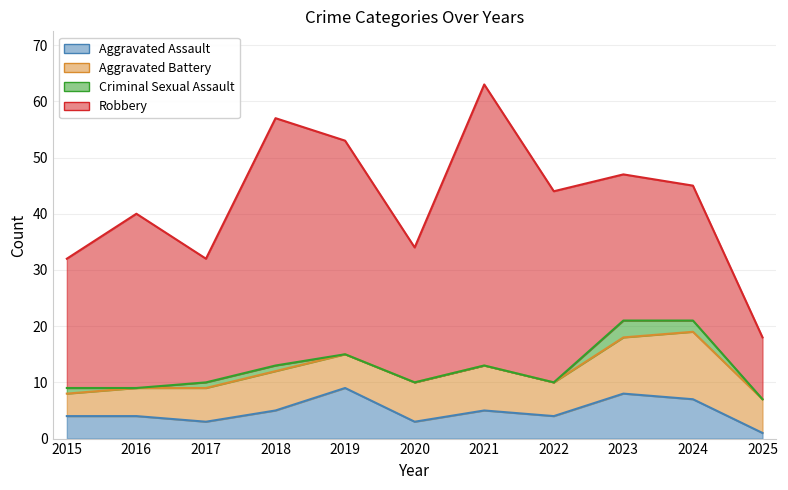

What is the value of the Aggravated Battery point at the 5th from the left?

6